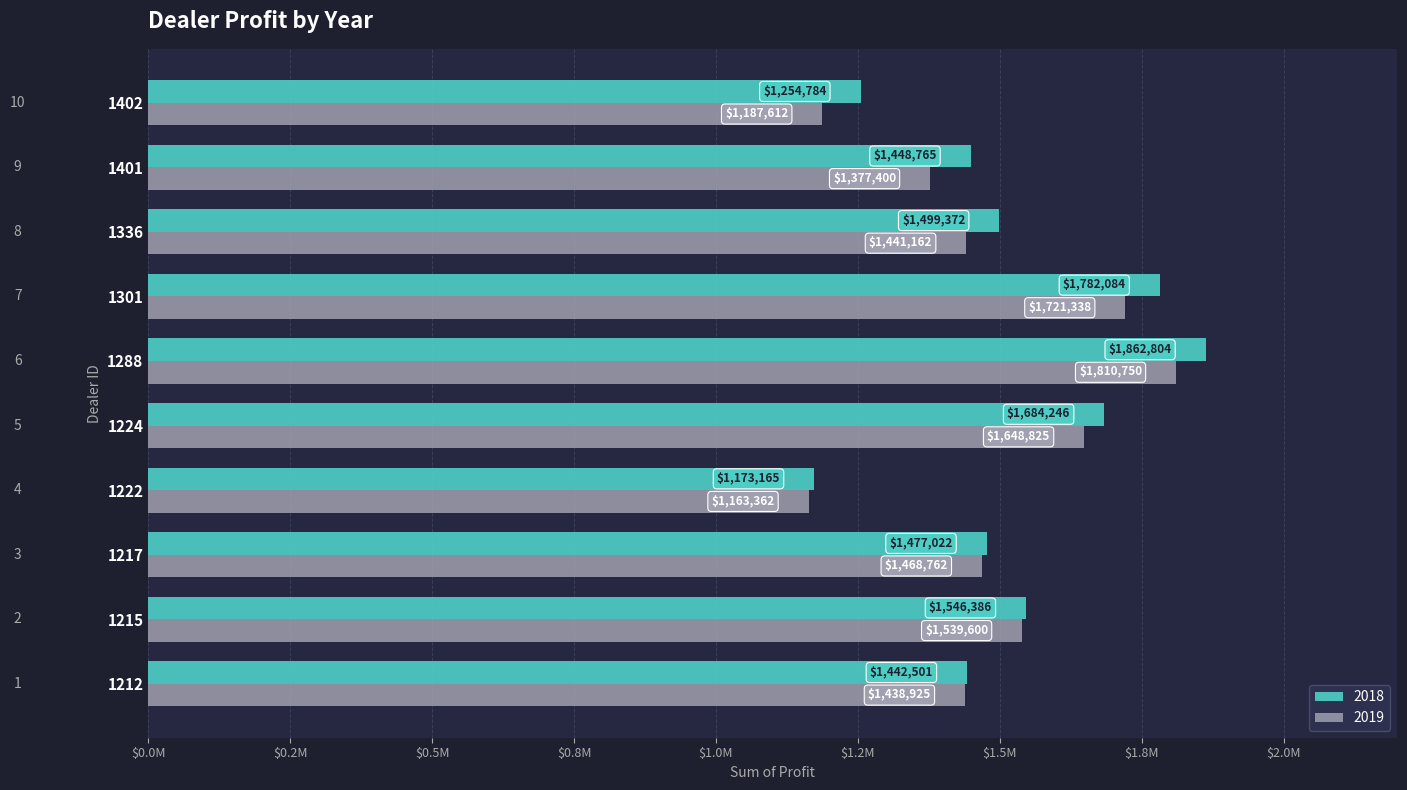

What are all the series names shown in the legend?

2018, 2019